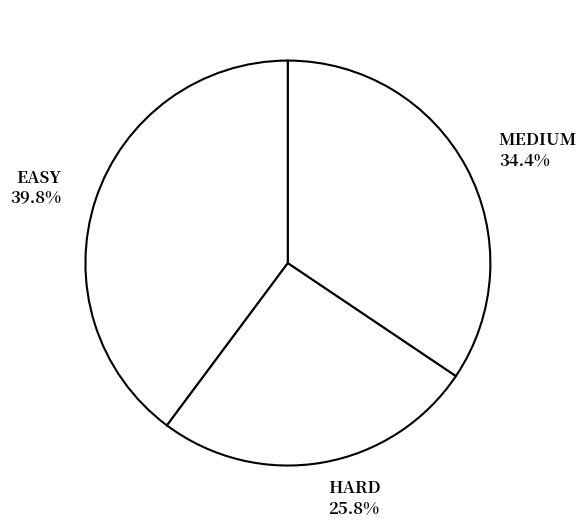

Which slice is the largest?

EASY 39.8%